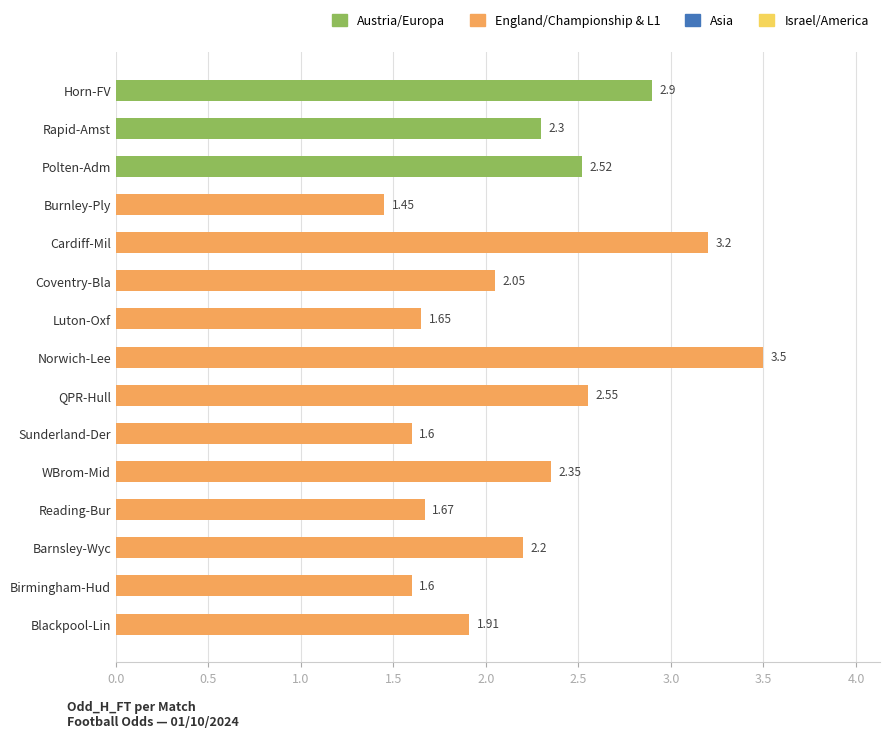

At which label is the value closest to 2?

Coventry-Bla